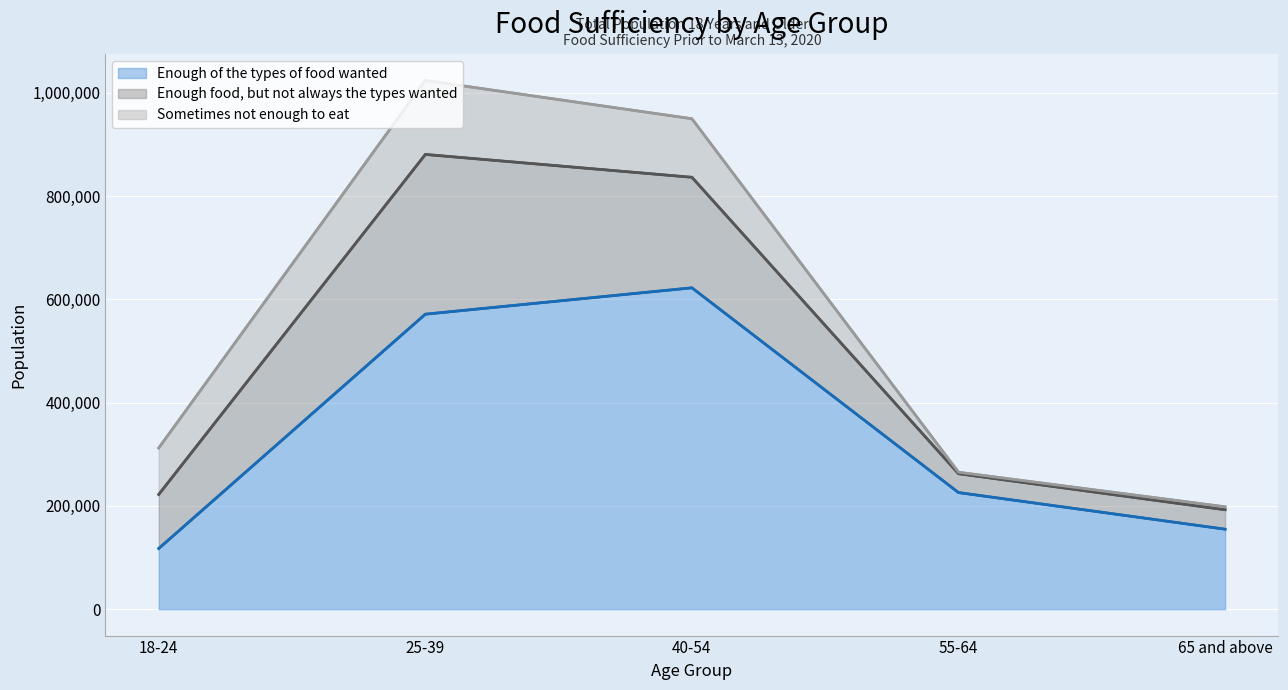

Where is Enough of the types of food wanted nearest to the value 369931?

55-64